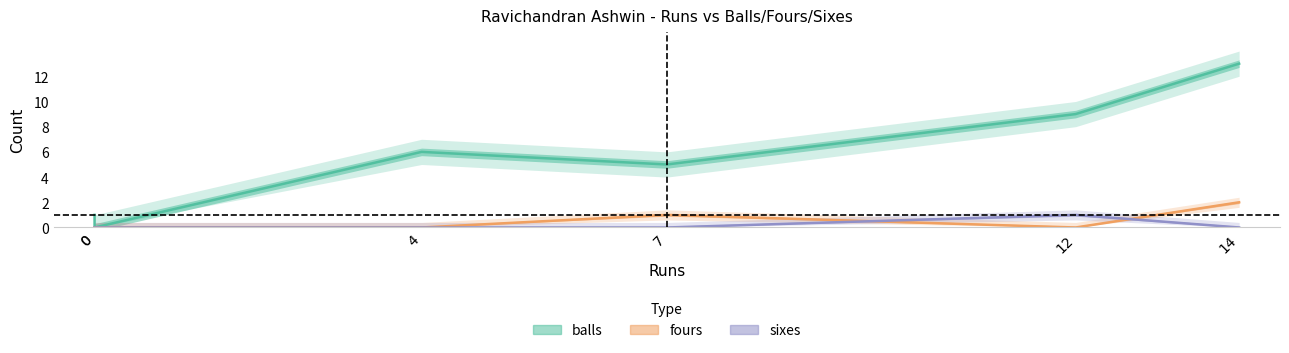

How many lines are shown in the chart?

3